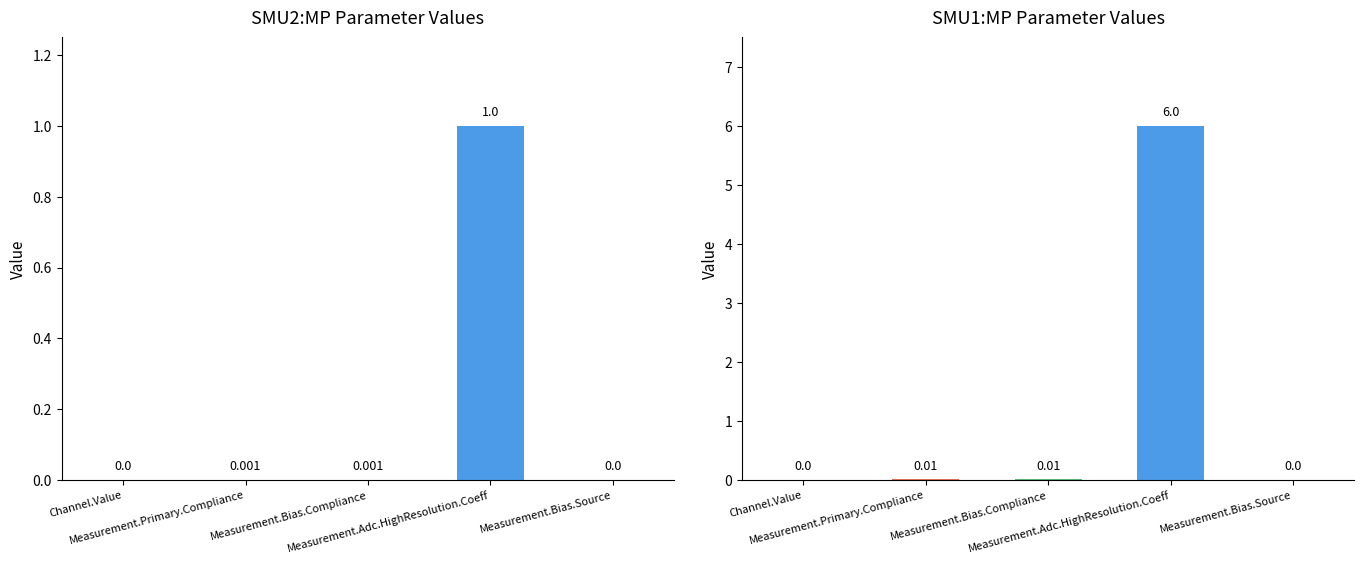

True or false: SMU1:MP has a value of 0.0 at Measurement.Bias.Compliance.

True